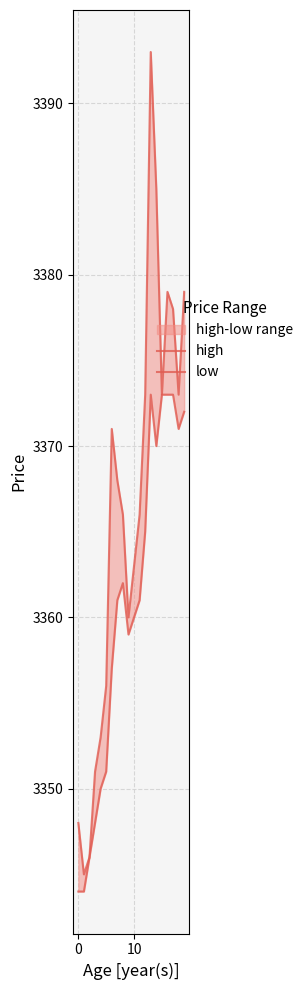

Is the value of low at 10 greater than the value of high at 19?

No